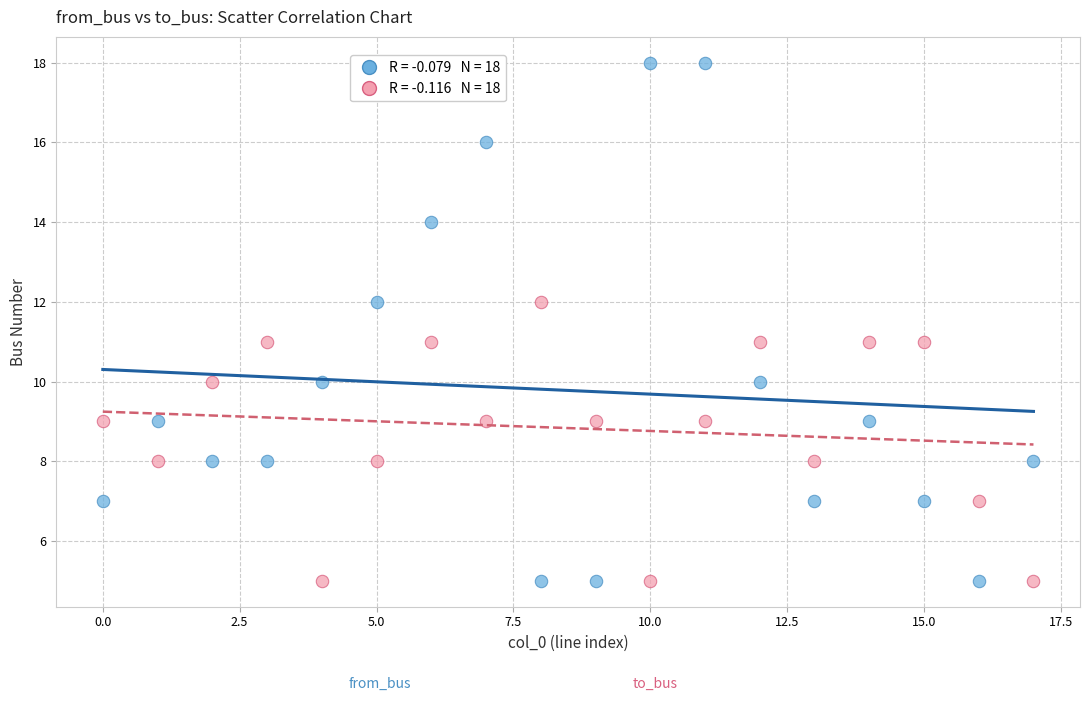

Across all data points, what is the range of Y values (max minus min)?

13